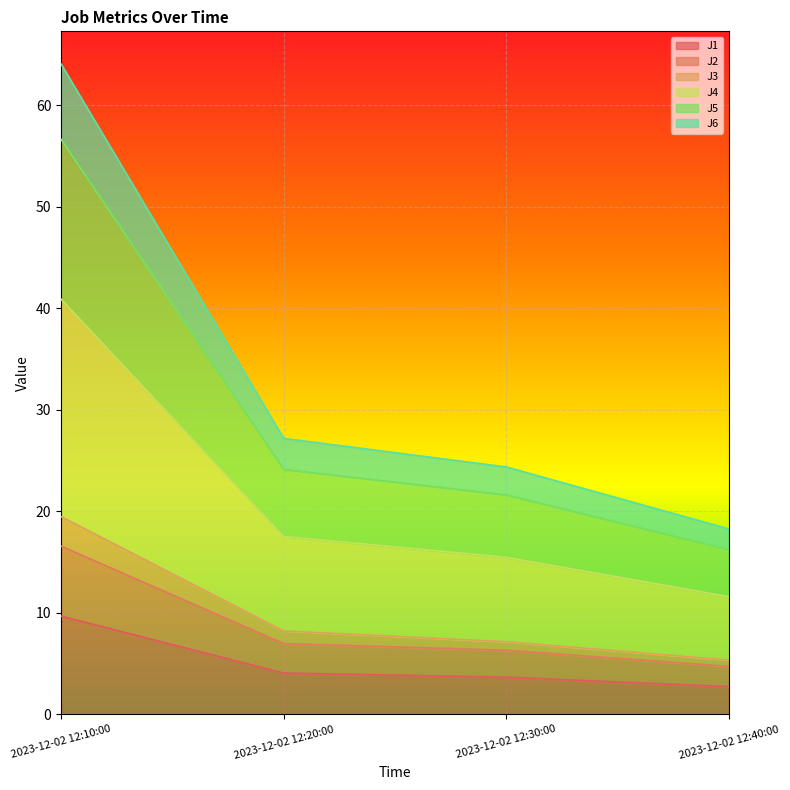

What is the smallest value displayed?

2.7